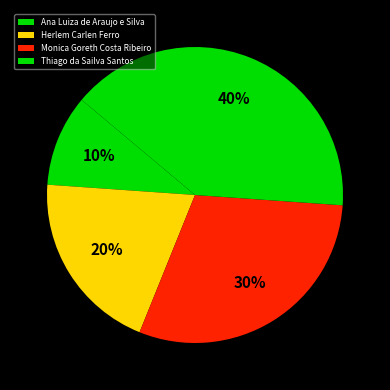

What is the total percentage of Monica Goreth Costa Ribeiro and Ana Luiza de Araujo e Silva?

40.0%